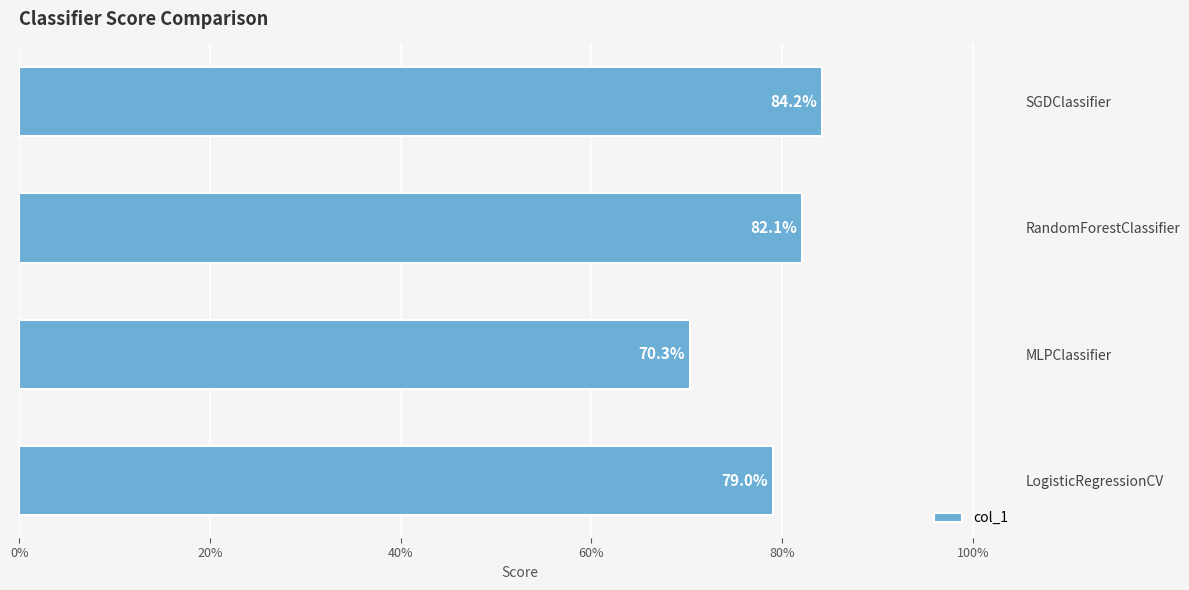

What position from the left is RandomForestClassifier?

3